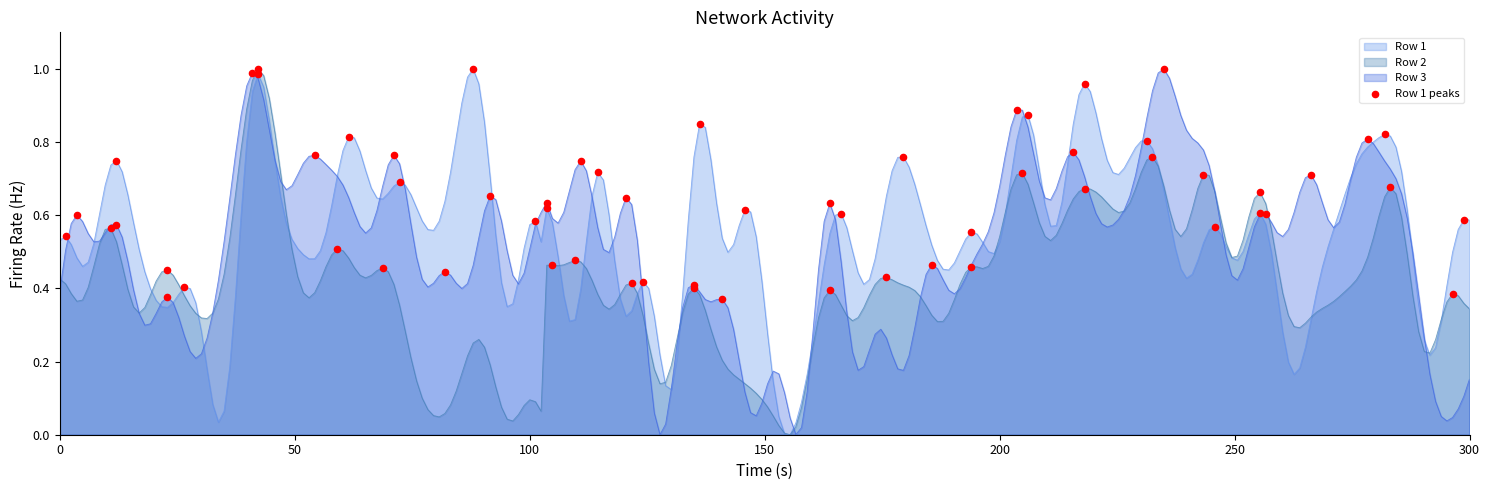

Rank the series by their average value, from lowest to highest.

Row 2, Row 3, Row 1